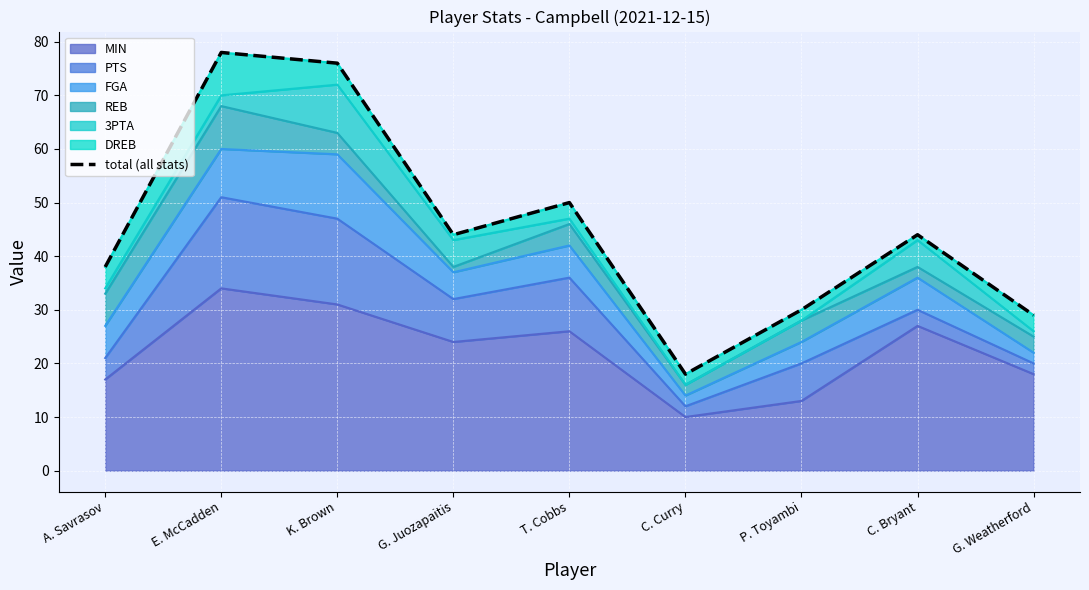

What is the change in value from A. Savrasov to C. Bryant?

+6